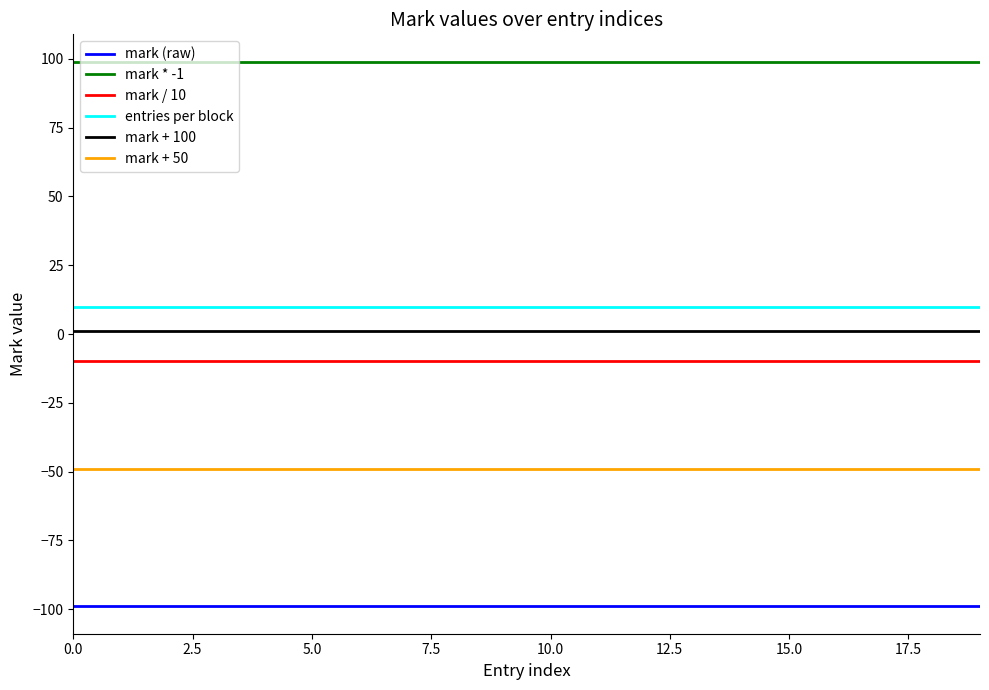

Which series has the largest total across all categories?

mark * -1